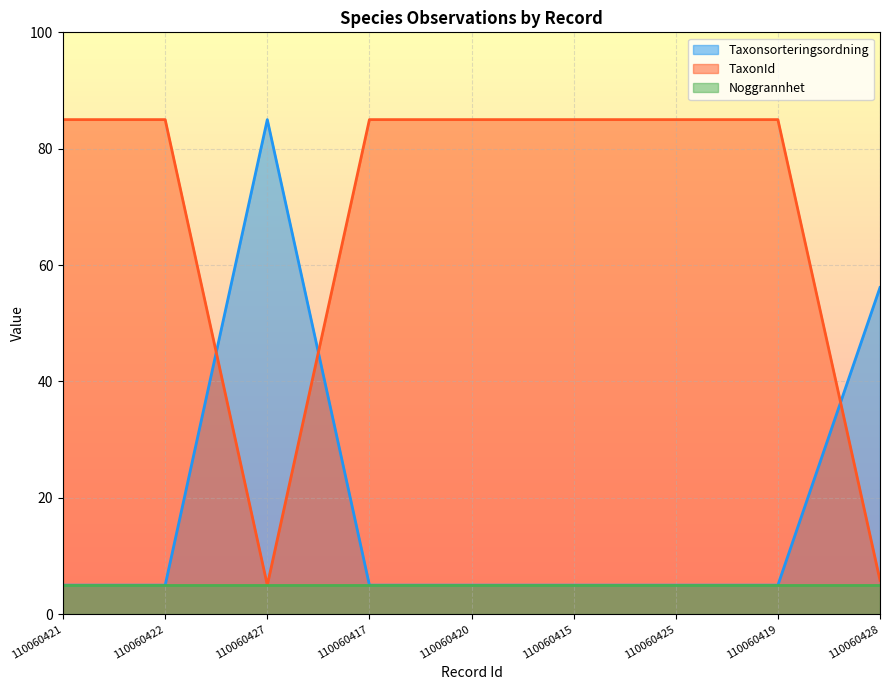

Which series has the largest total across all categories?

TaxonId